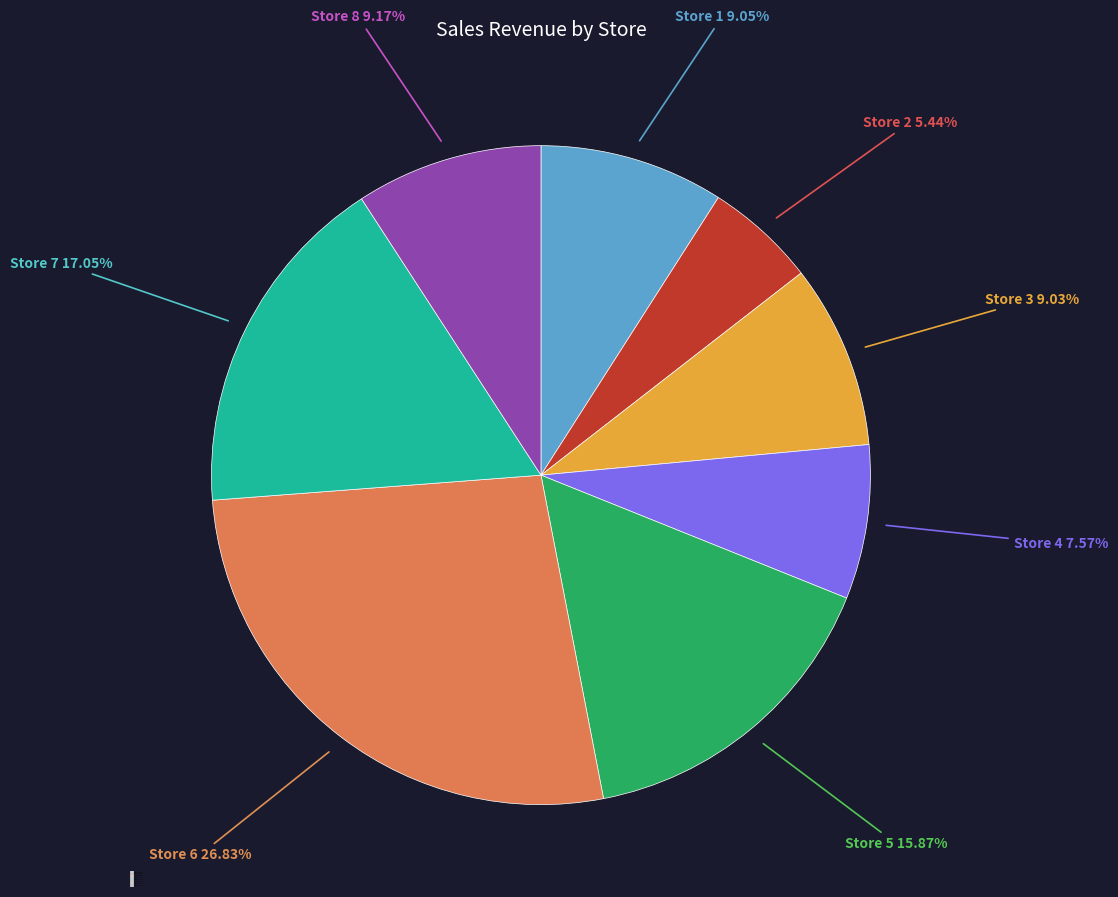

To the nearest percent, what percentage of the pie is Store 6?

27%